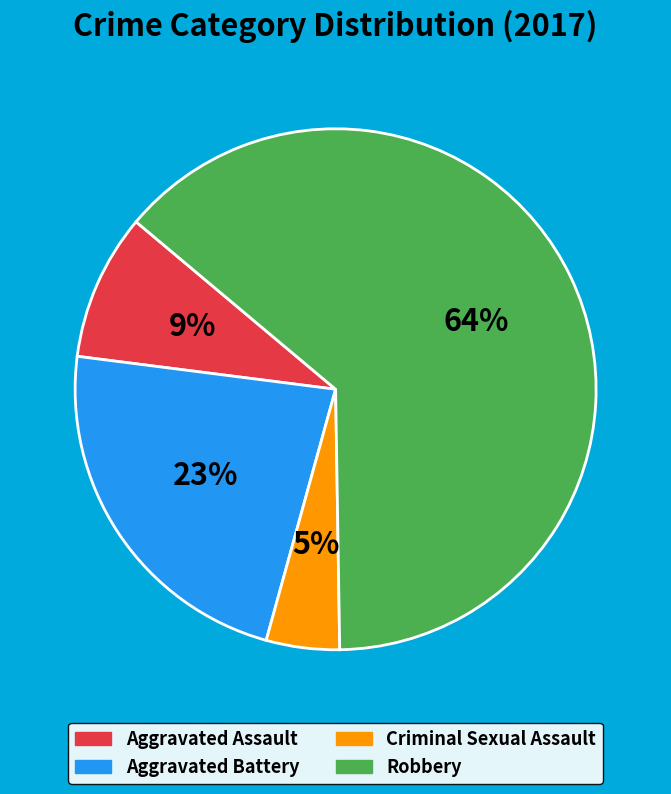

To the nearest percent, what is the average slice percentage?

25%